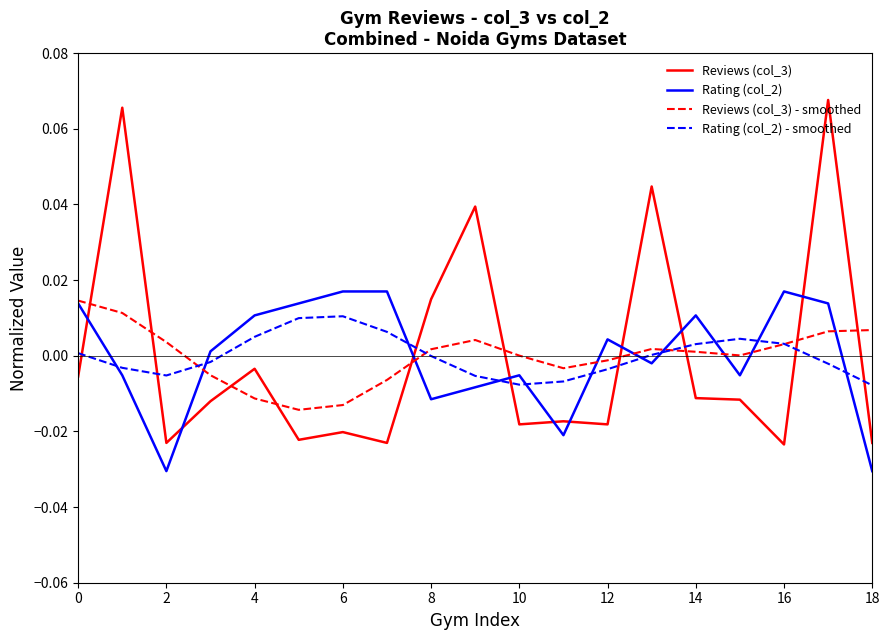

True or false: Rating (col_2) and Rating (col_2) - smoothed cross at least once.

True